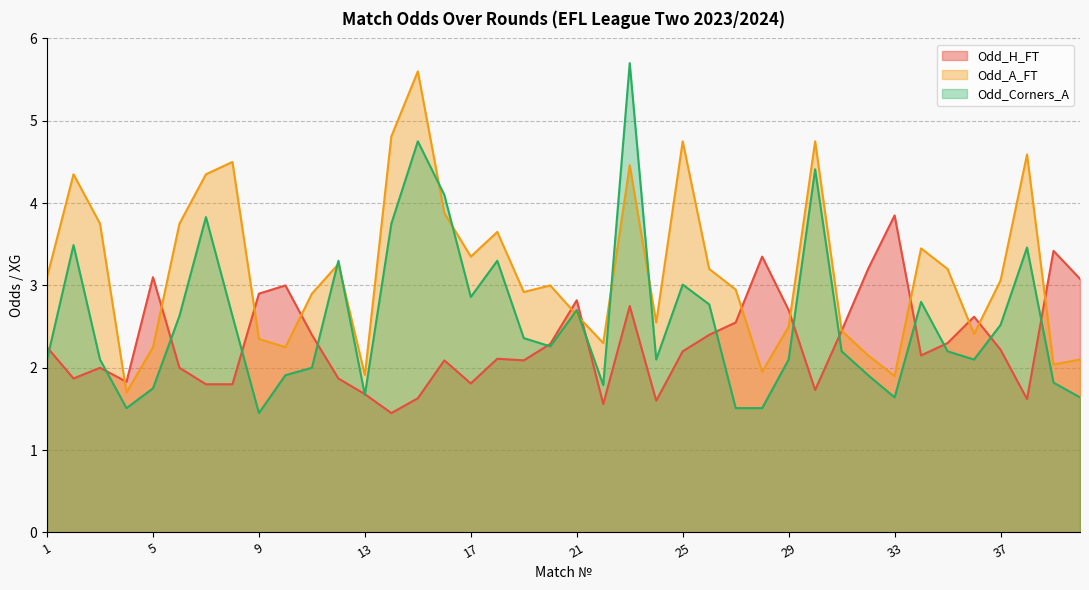

Which series has the widest spread of values?

Odd_Corners_A